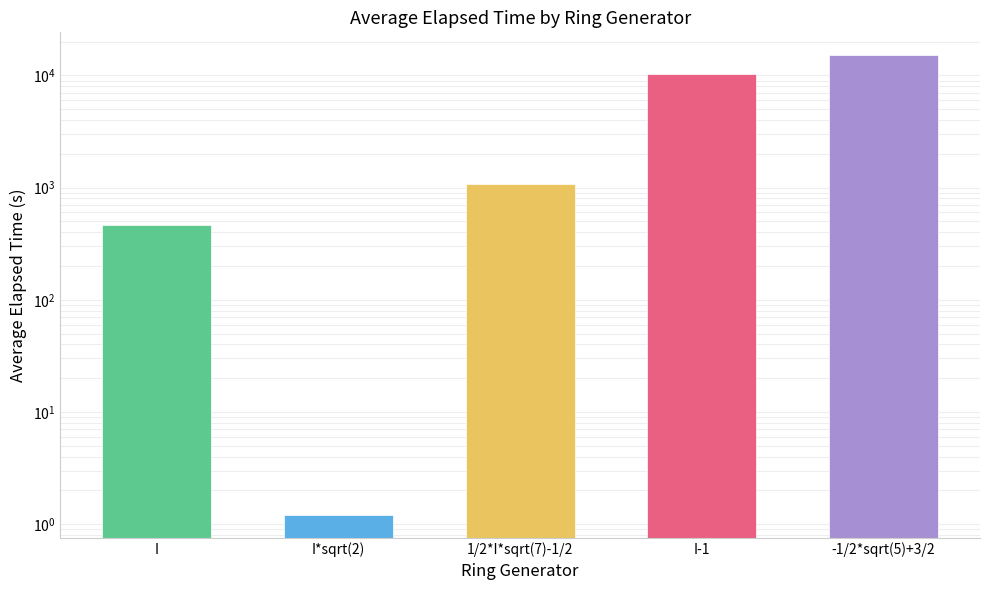

What is the sum of all values?

27050.2